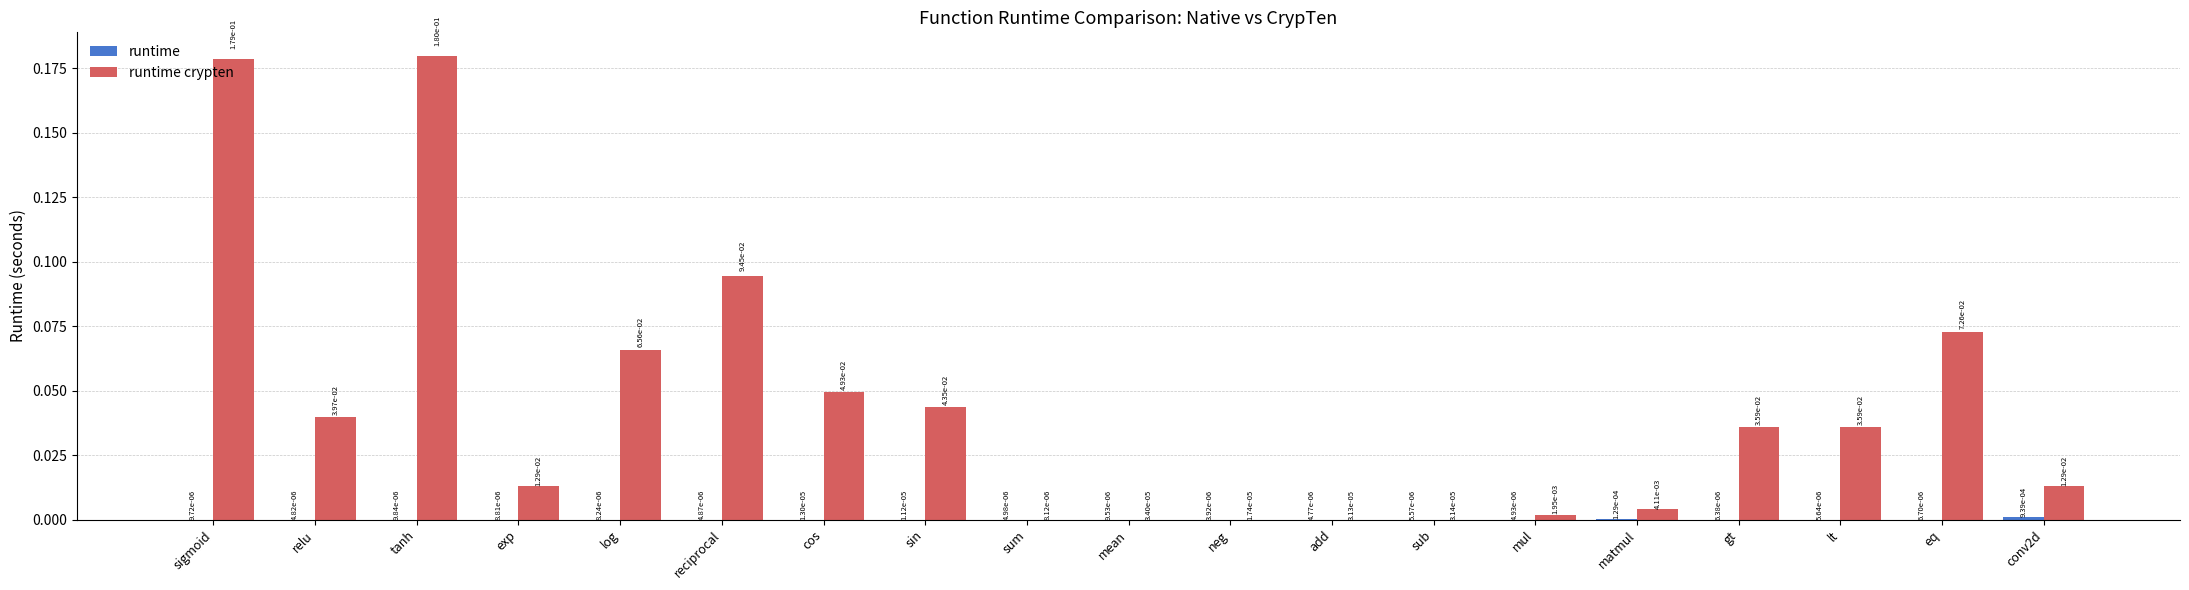

The runtime series shows 0.0 at exp. True or false?

True